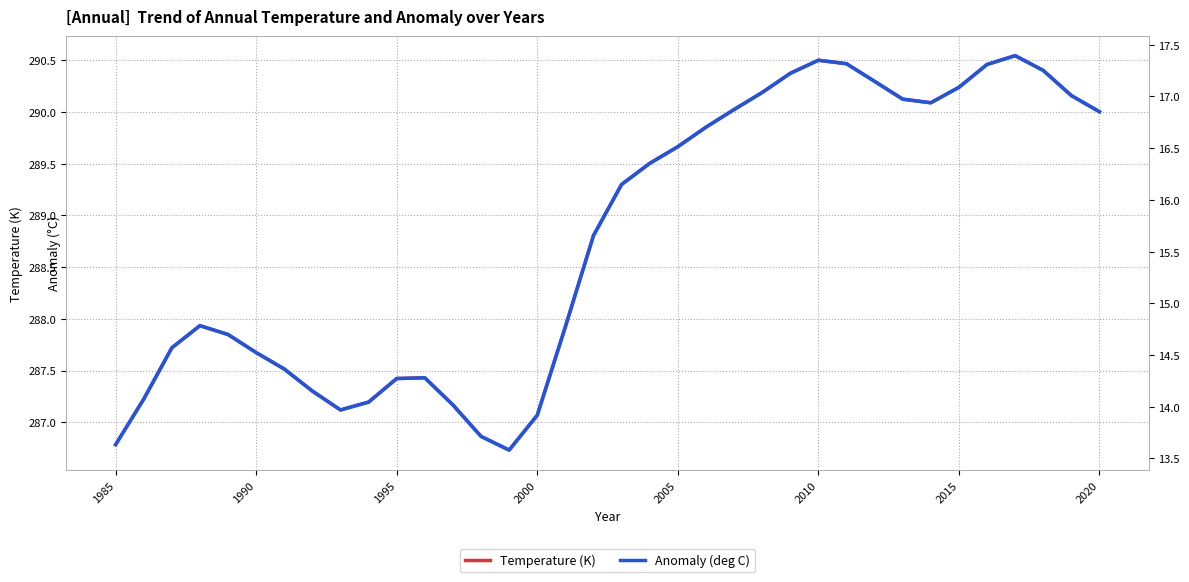

True or false: Temperature (K) has more than 1 interior local peaks.

True